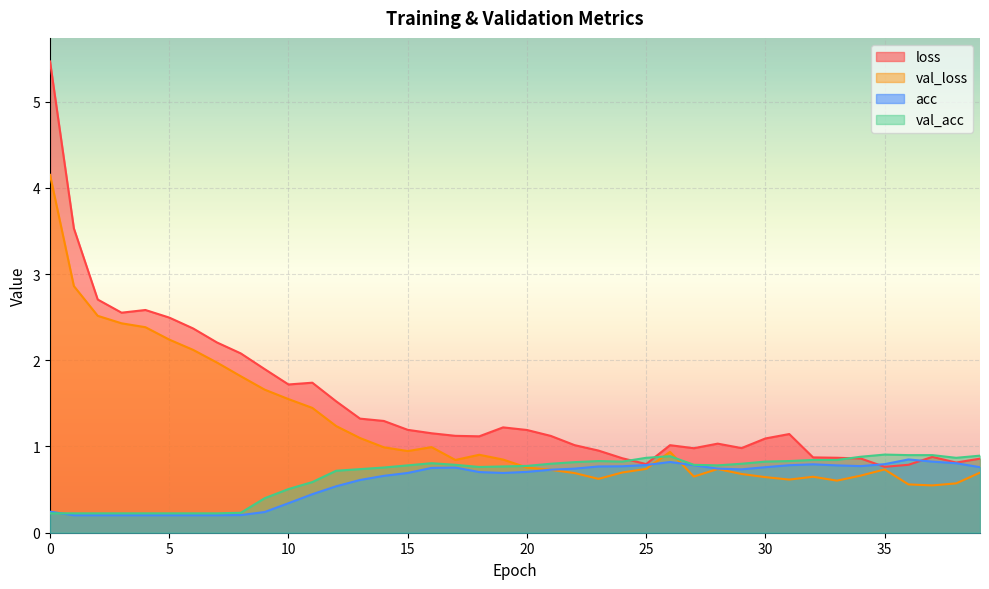

Which category has the lowest value across all series?

1